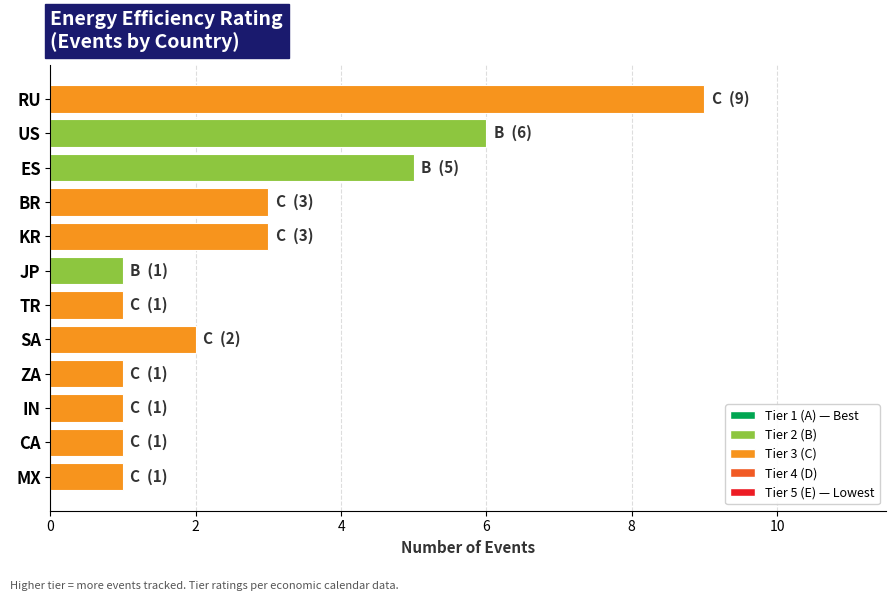

What is the change in value from ES to IN?

-4